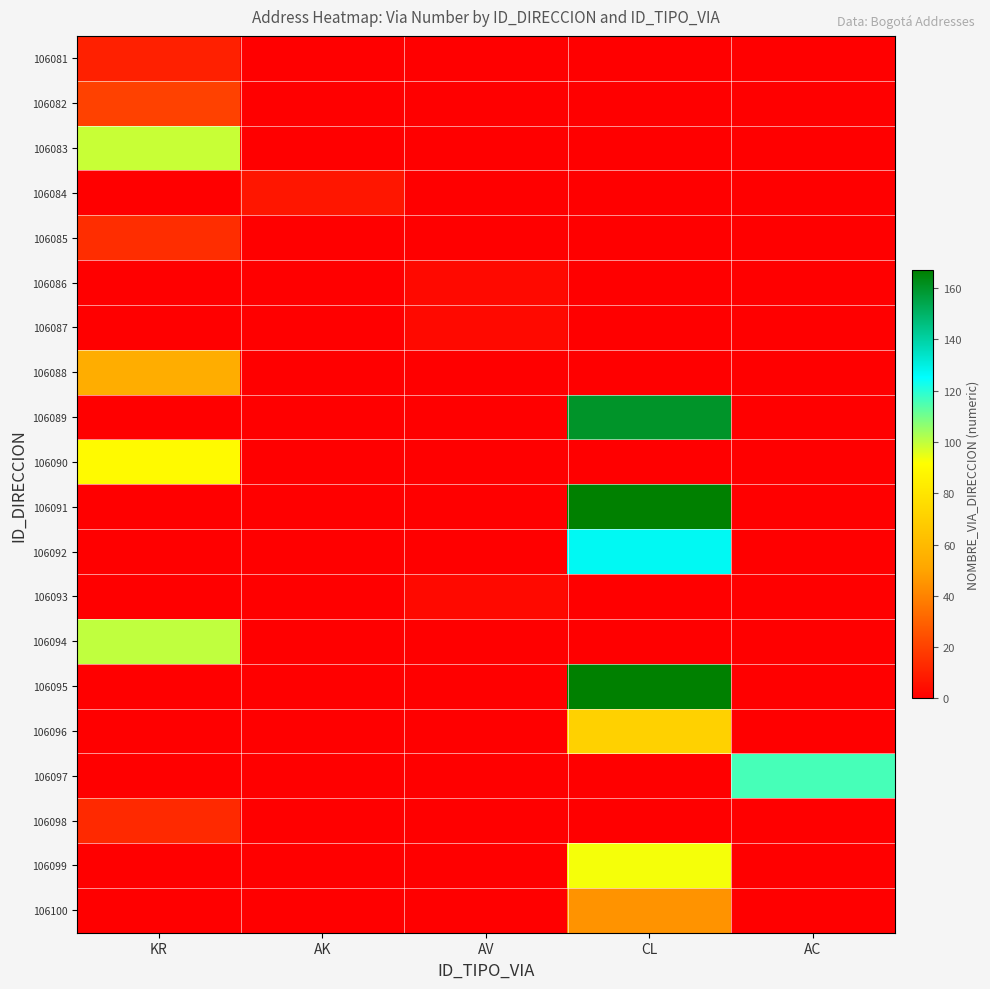

Which label corresponds to the smallest value in the chart?

AK